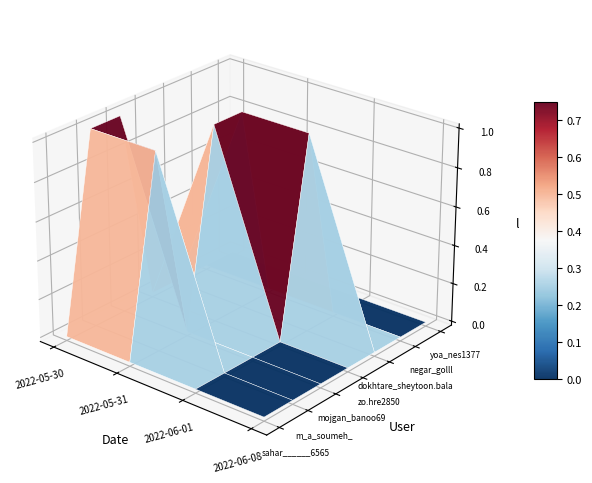

True or false: m_a_soumeh_ has a value of -1 at zo.hre2850.

False